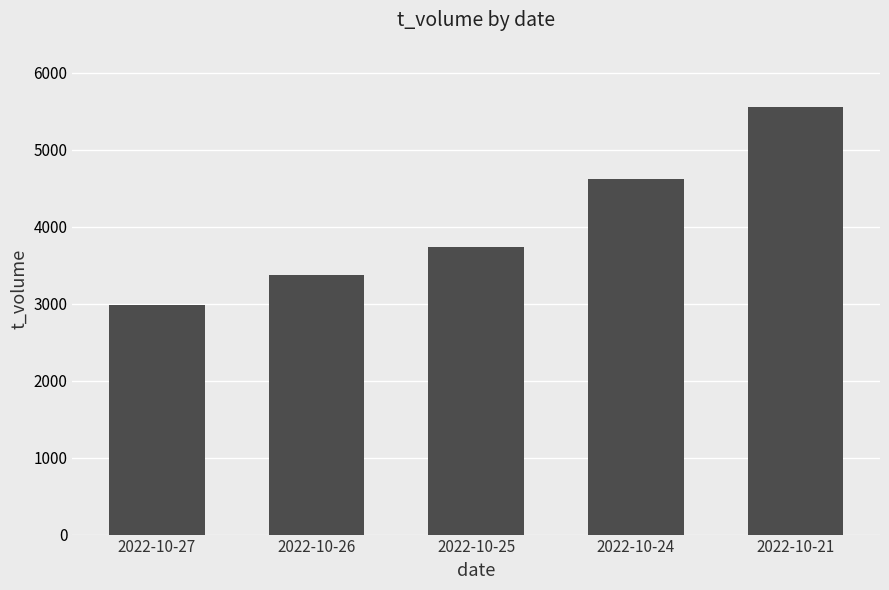

Between 2022-10-21 and 2022-10-26, which is larger?

2022-10-21